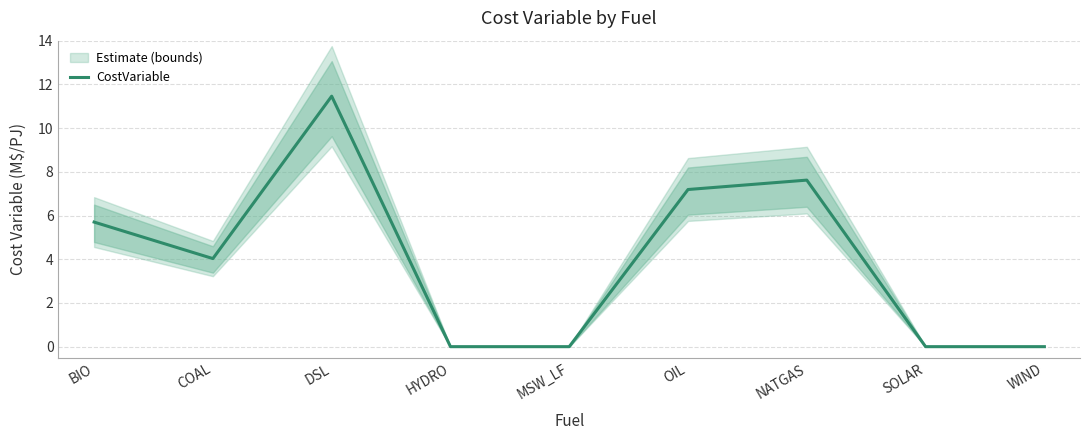

Read the value at COAL.

4.0